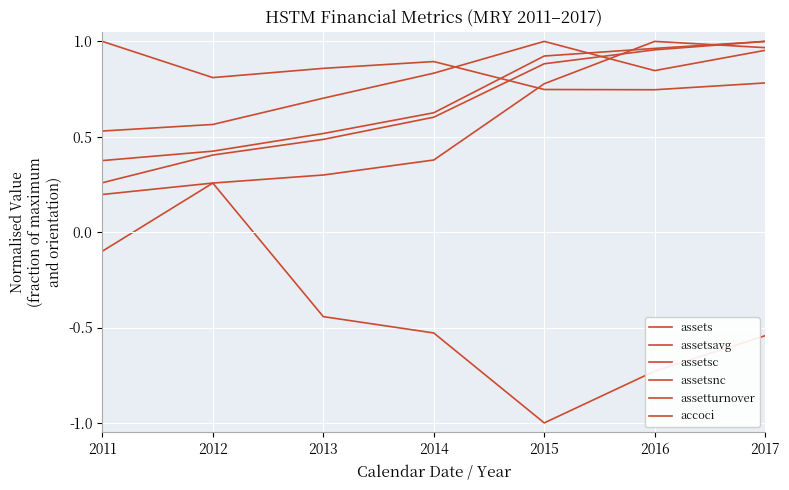

What is the highest value of the assetsavg series?

1.0